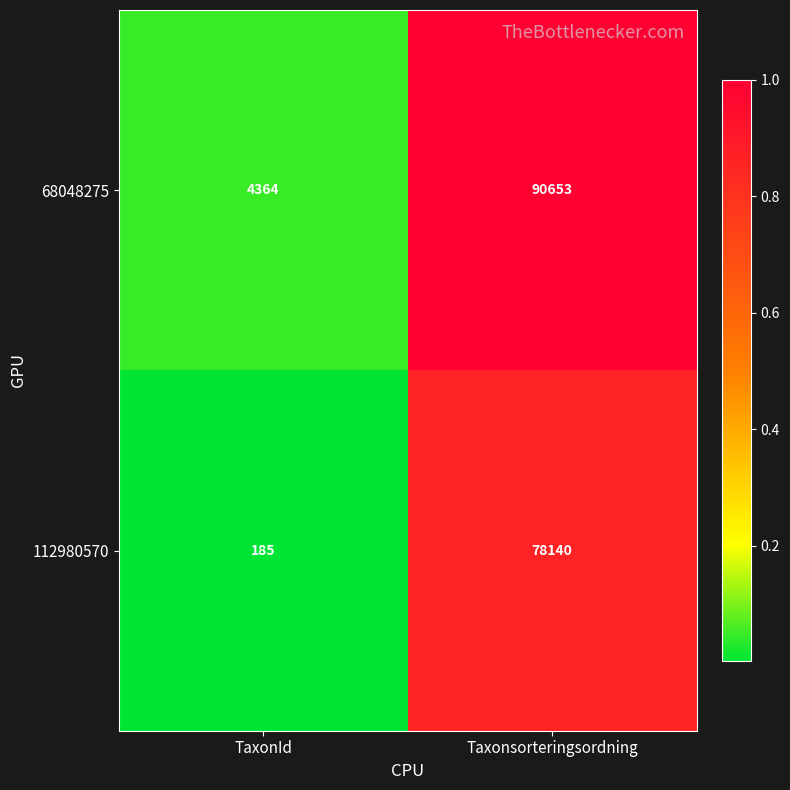

Reading left to right, transcribe all the data shown in this chart.

68048275: TaxonId=4364	Taxonsorteringsordning=90653
112980570: TaxonId=185	Taxonsorteringsordning=78140